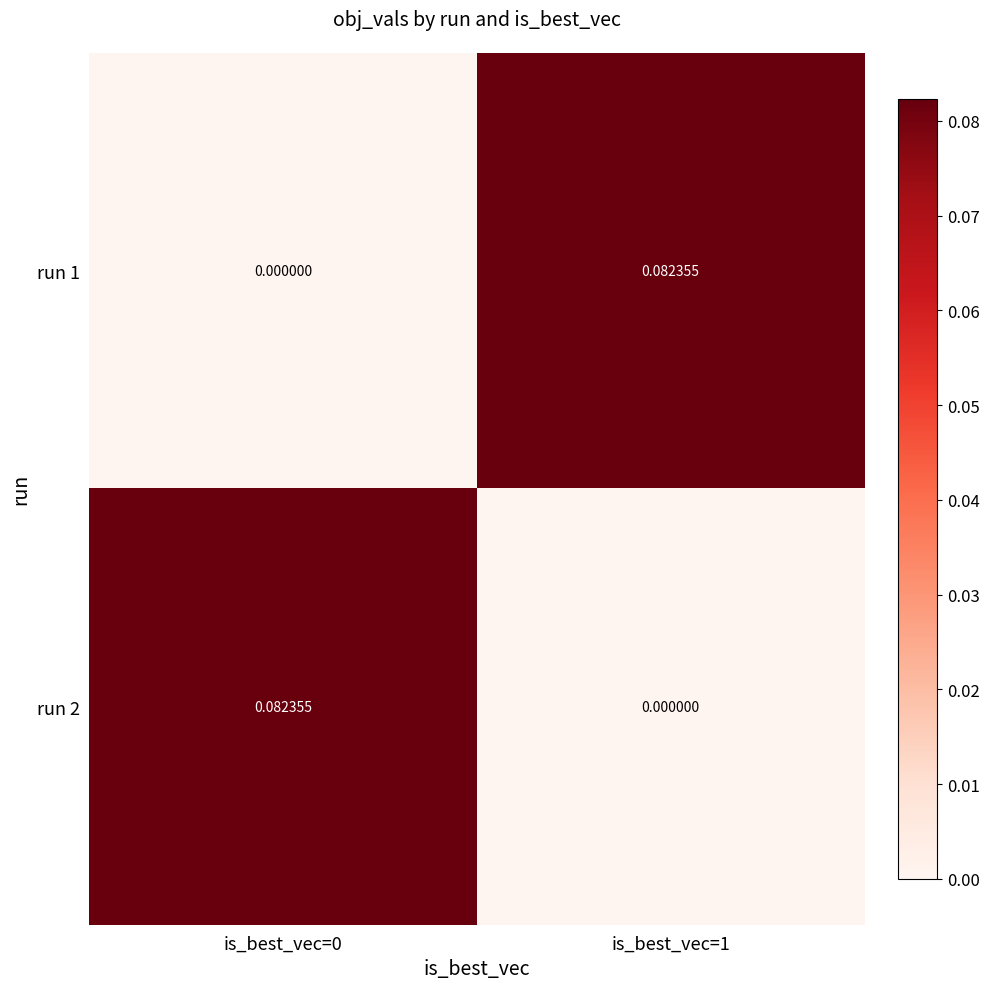

Is the value of run 2 at is_best_vec=0 greater than the value of run 1 at is_best_vec=0?

Yes